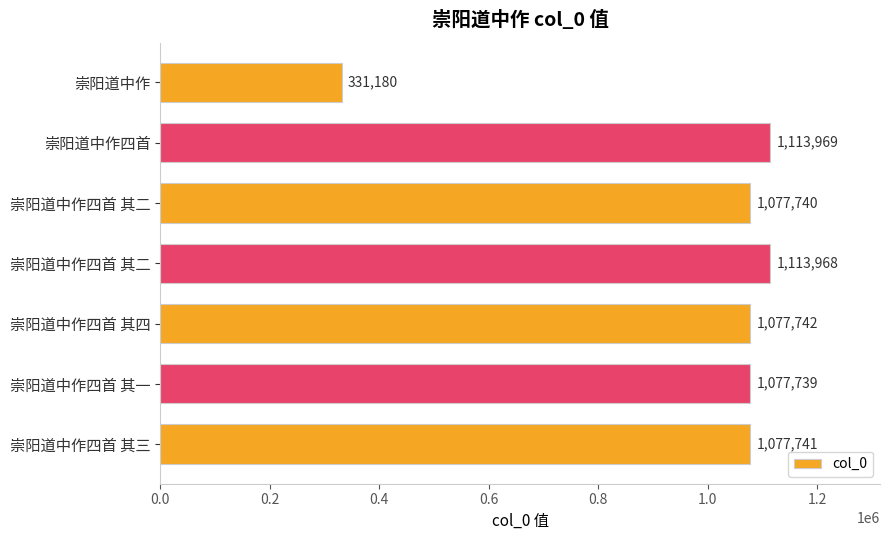

Does the chart contain any negative values?

No